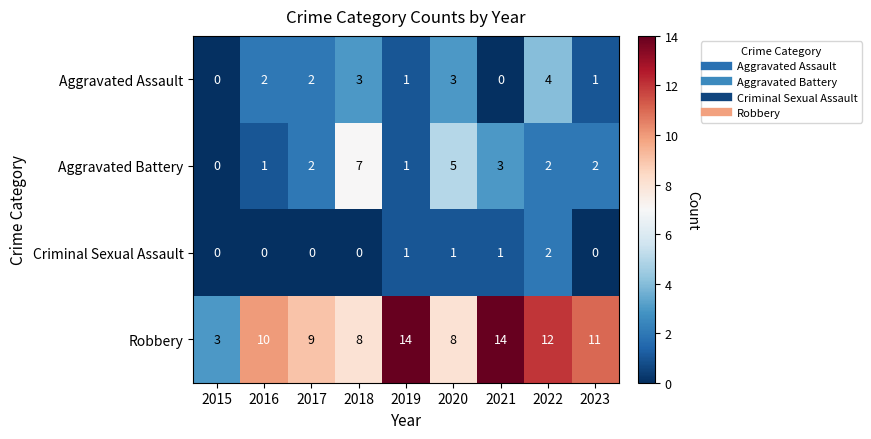

How many distinct data groups are displayed?

4